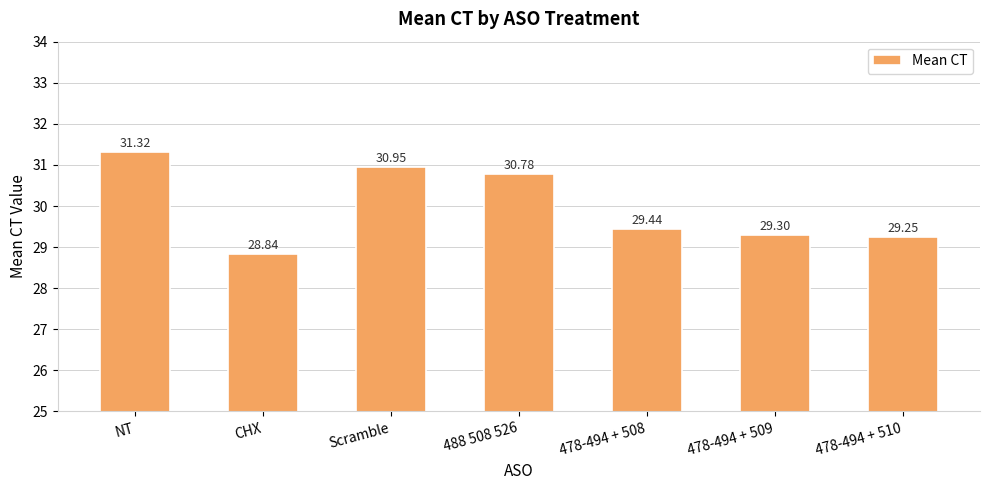

How many categories are shown in the chart?

7